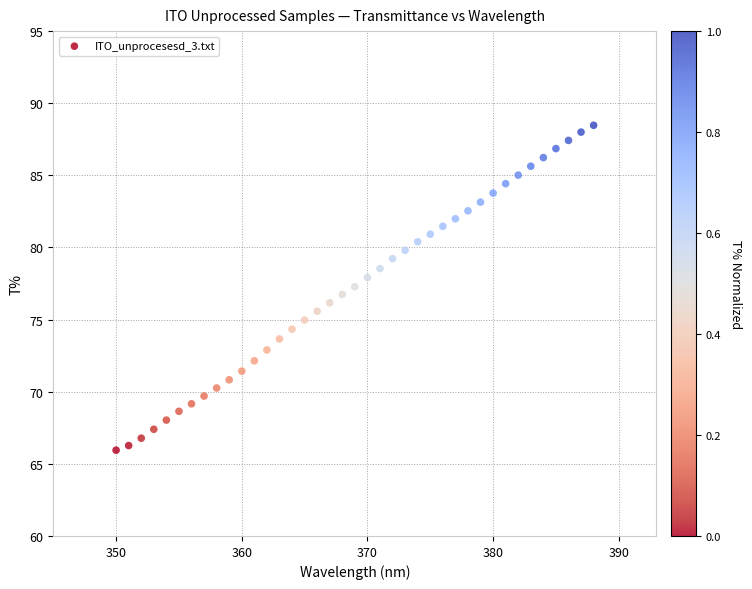

What is the range of Y values (max minus min)?

22.5